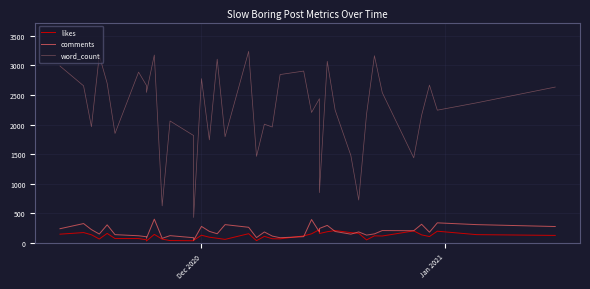

True or false: likes and word_count intersect in this chart.

False